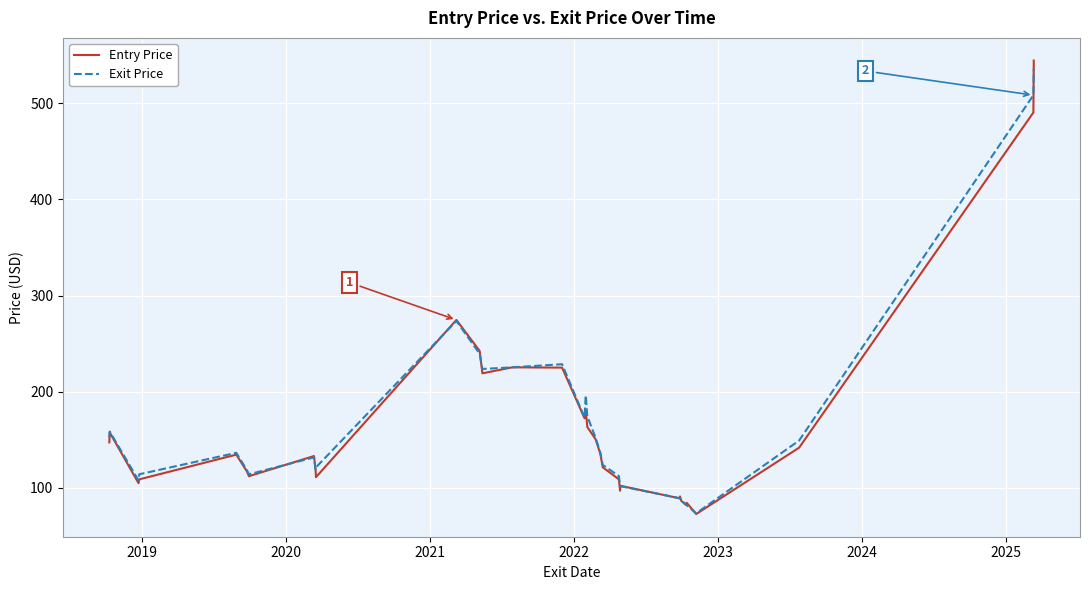

Which series has the largest range (max minus min)?

Entry Price